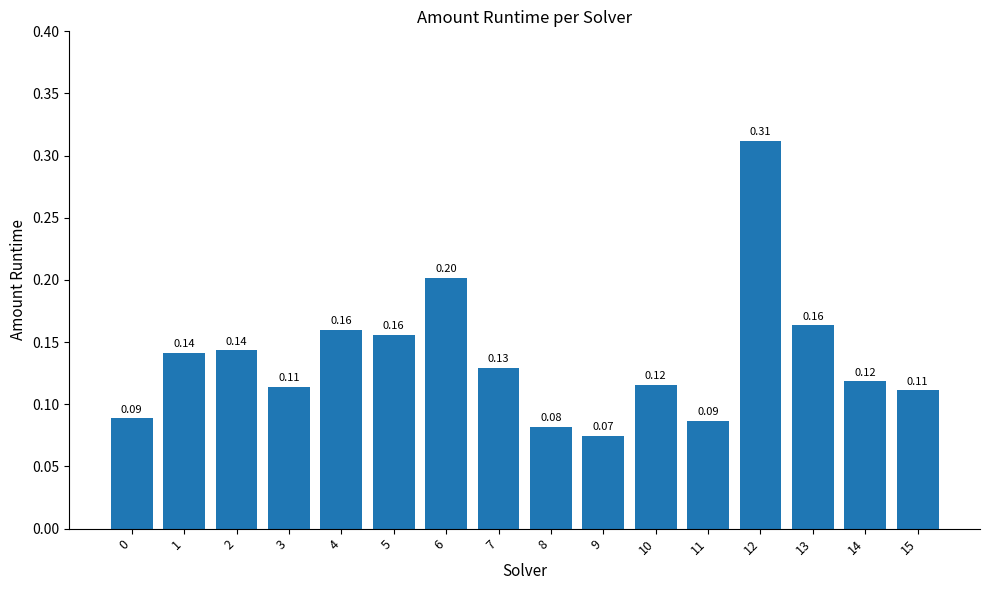

At which category does the chart reach its peak across all series?

12